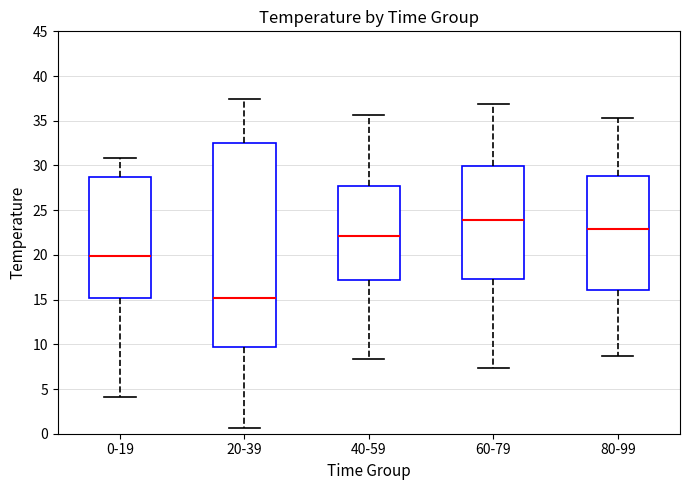

Reading left to right, transcribe this box plot: for each box, give where its median line is, the range the box spans, and where its two whiskers end, as read against the y-axis. The values are not printed on the chart, so give them approximately, as read against the axis.

0-19: median 20.0, box 15.0 to 28.5, whiskers 4.0 to 31.0
20-39: median 15.0, box 9.5 to 32.5, whiskers 0.5 to 37.5
40-59: median 22.0, box 17.0 to 27.5, whiskers 8.5 to 35.5
60-79: median 24.0, box 17.5 to 30.0, whiskers 7.5 to 37.0
80-99: median 23.0, box 16.0 to 29.0, whiskers 8.5 to 35.5